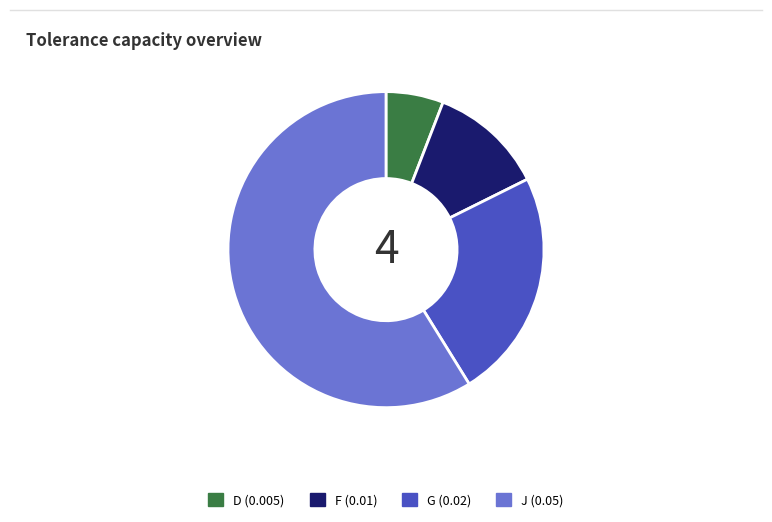

Rank the categories by value from highest to lowest.

J, G, F, D